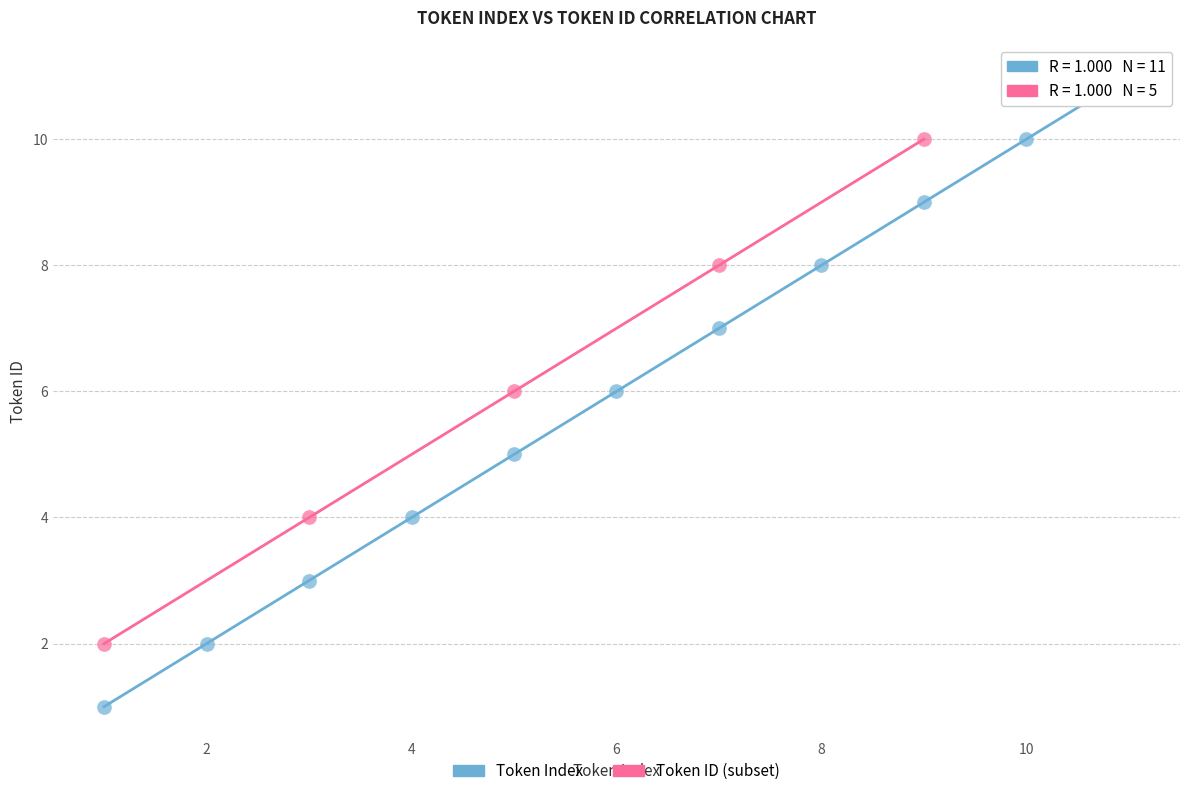

Which series has the largest Y range (max minus min)?

Token Index